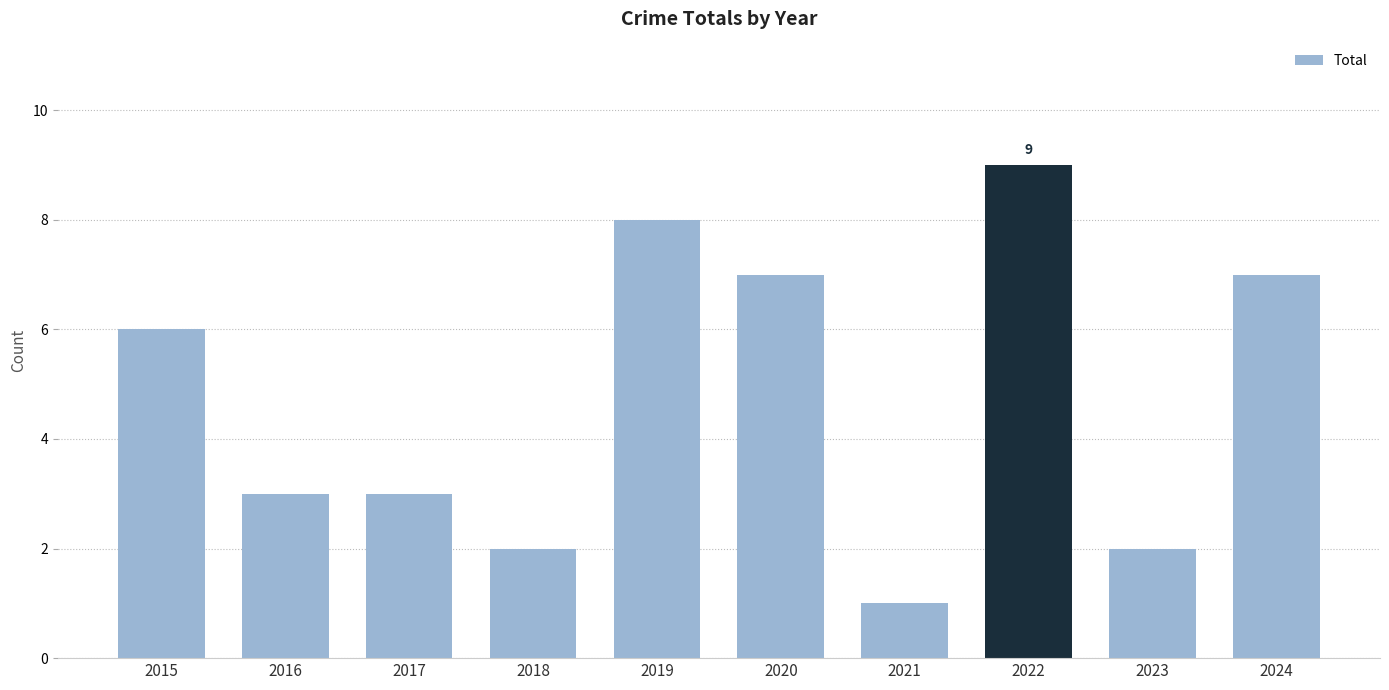

Is it true that the value at 2019 is 4?

False